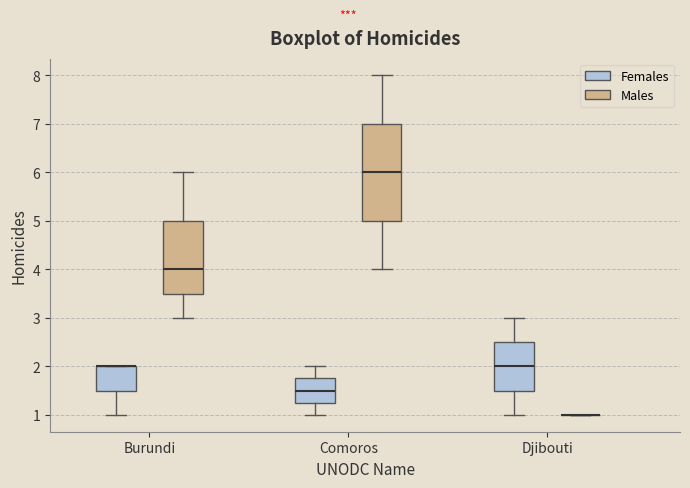

Reading left to right, transcribe this box plot: for each box, give where its median line is, the range the box spans, and where its two whiskers end, as read against the y-axis. The values are not printed on the chart, so give them approximately, as read against the axis.

Burundi (Females): median 2.0 (drawn on the box's upper edge), box 1.5 to 2.0, whiskers 1.0 to 2.0
Burundi (Males): median 4.0, box 3.5 to 5.0, whiskers 3.0 to 6.0
Comoros (Females): median 1.5, box 1.3 to 1.8, whiskers 1.0 to 2.0
Comoros (Males): median 6.0, box 5.0 to 7.0, whiskers 4.0 to 8.0
Djibouti (Females): median 2.0, box 1.5 to 2.5, whiskers 1.0 to 3.0
Djibouti (Males): box collapsed to a line at 1.0, whiskers 1.0 to 1.0